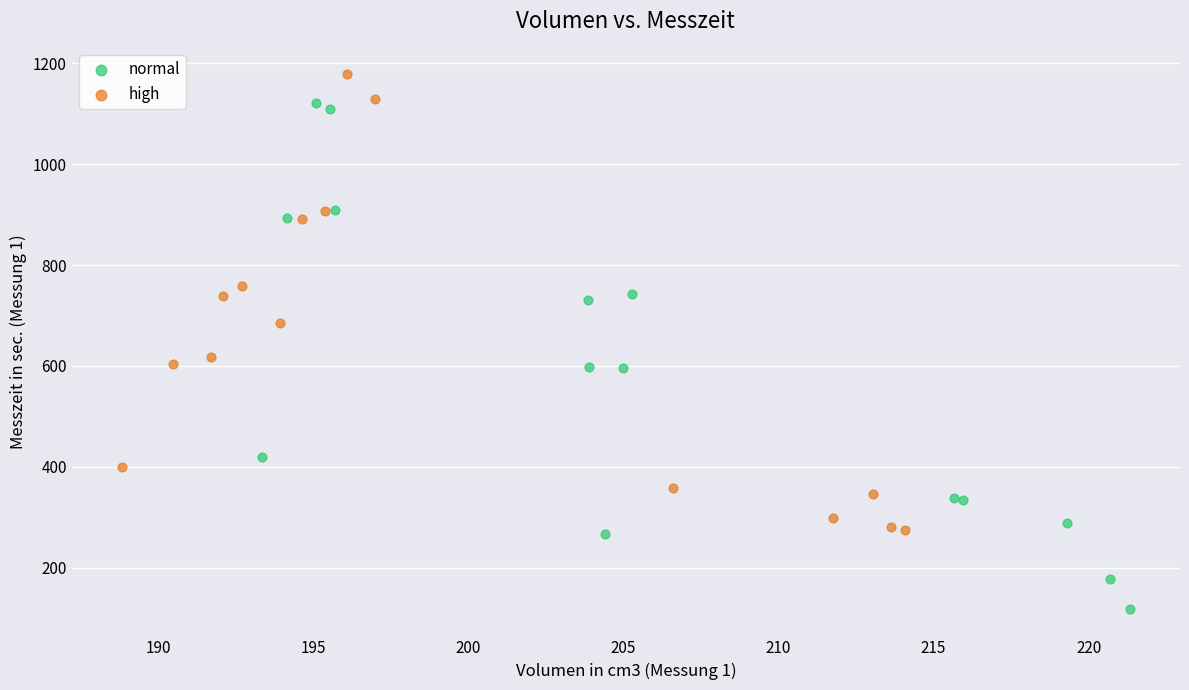

Which series reaches the maximum Y coordinate?

high